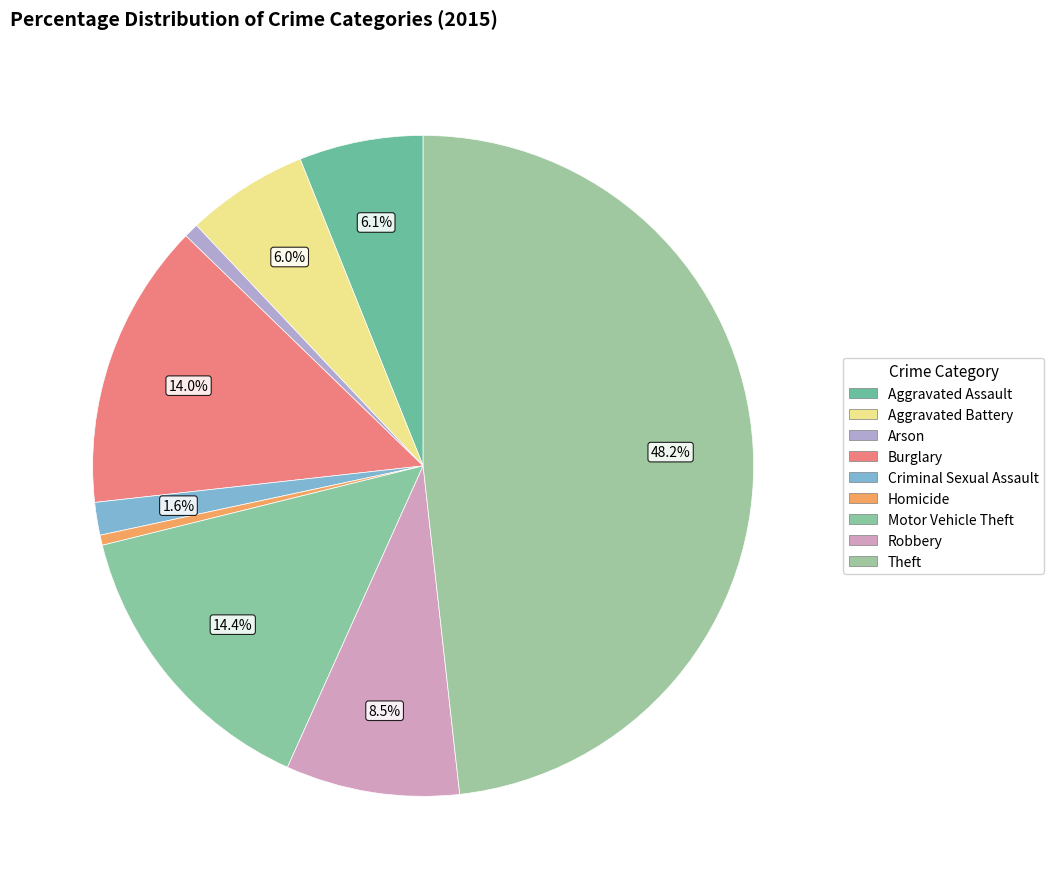

Is it true that Aggravated Battery is 16% of the pie?

False